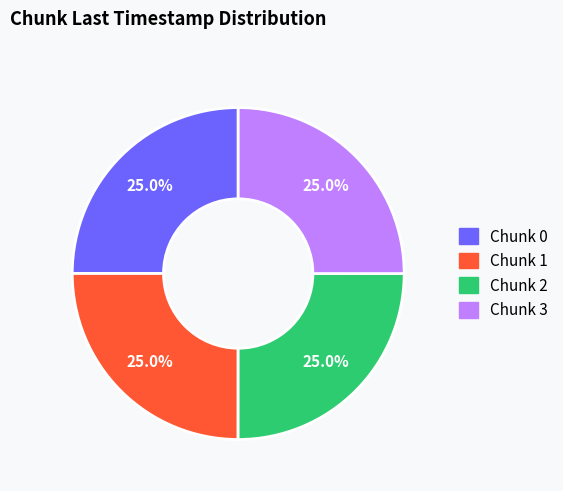

Is there a majority slice in this chart?

No